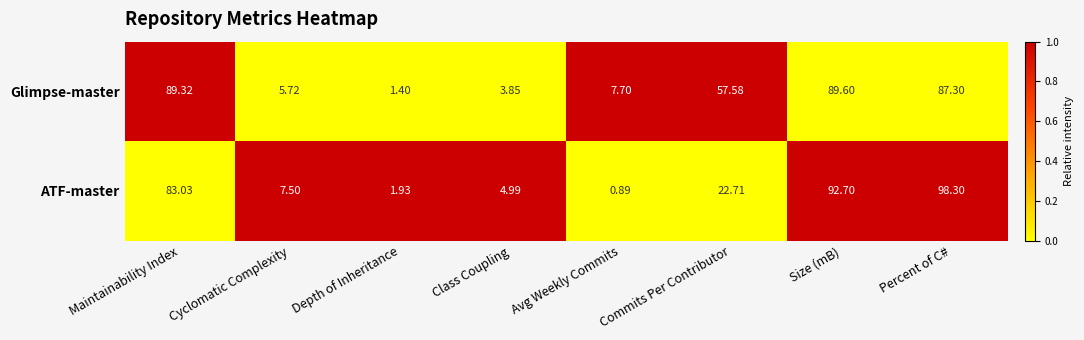

List the series in order of their overall mean, highest first.

Glimpse-master, ATF-master